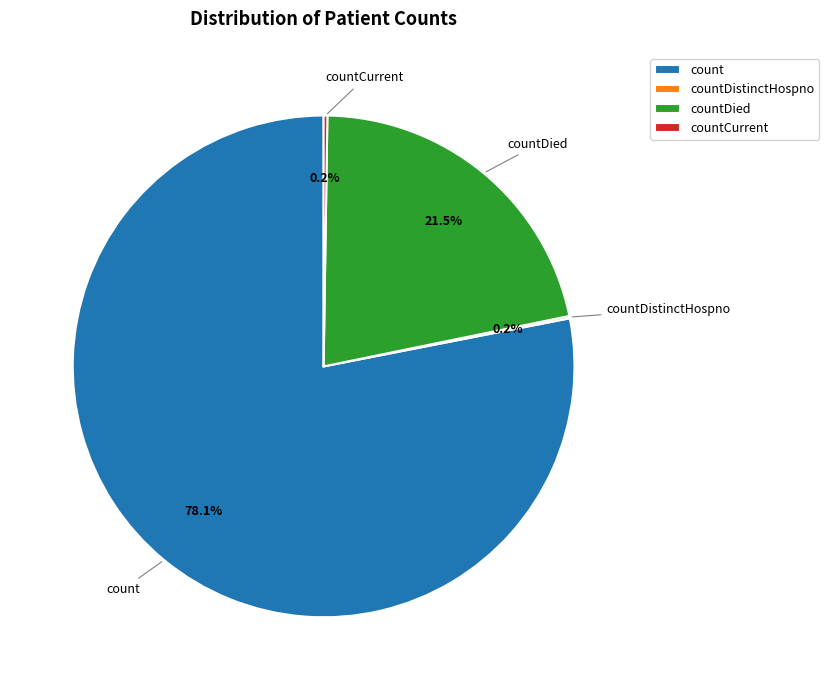

How much of the chart is everything except count?

21.9%